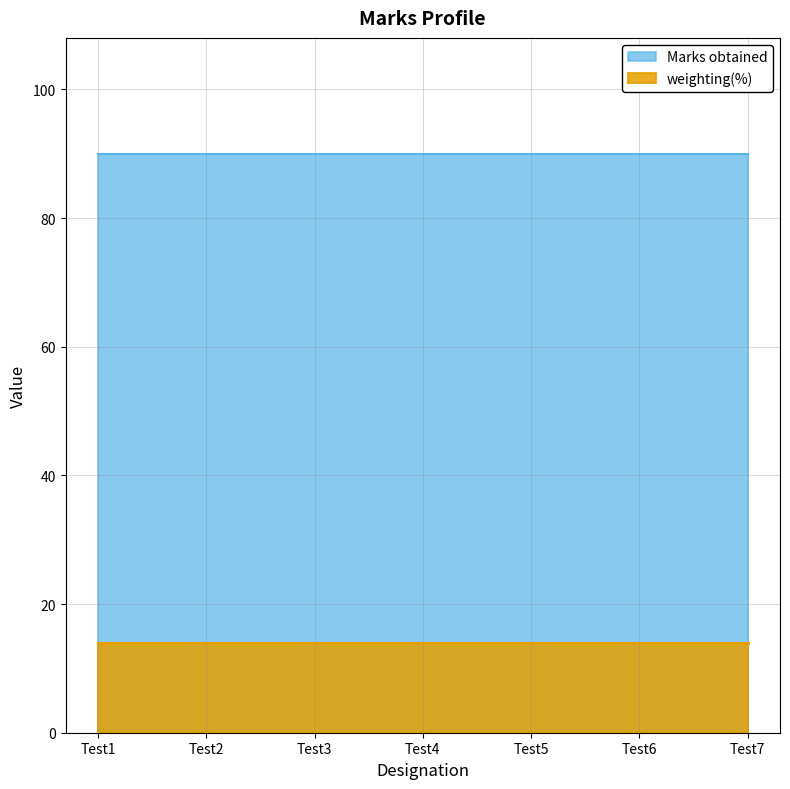

True or false: Marks obtained and weighting(%) cross at least once.

False